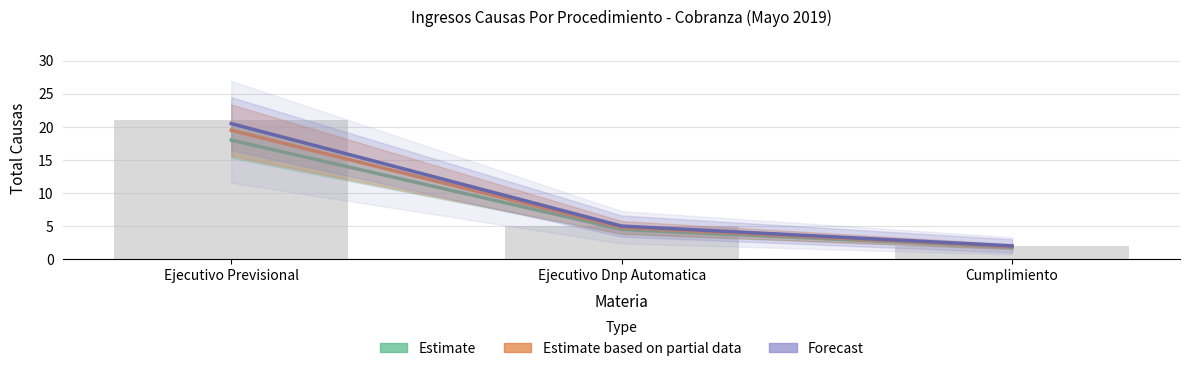

Reading right to left, transcribe all the data shown in this chart.

Estimate: 1.8	4.5	18.0
Estimate based on partial data: 1.9	4.8	19.5
Forecast: 2.0	5.0	20.5